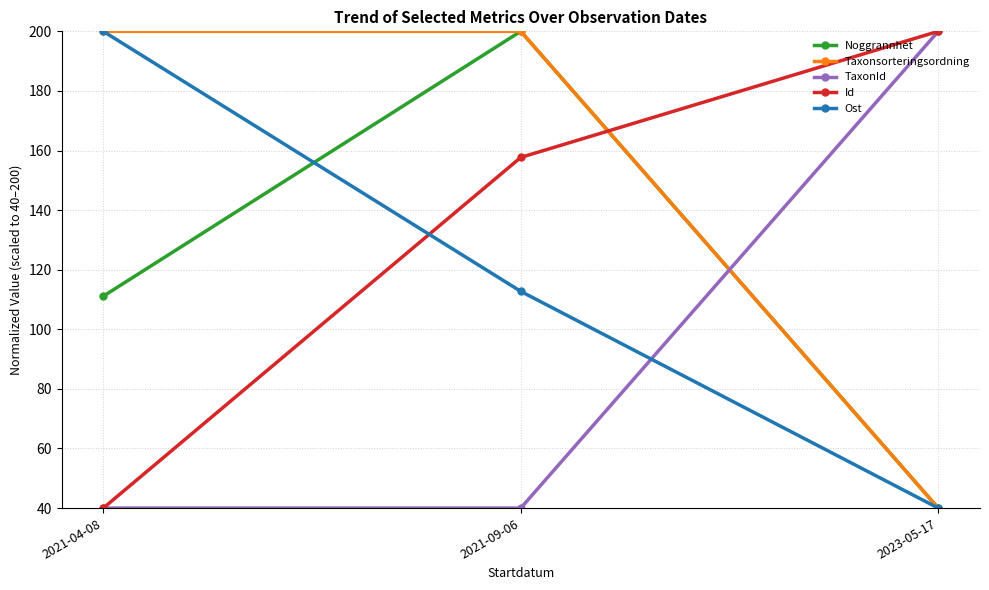

Is it true that Id equals 229.7 at 2021-09-06?

False